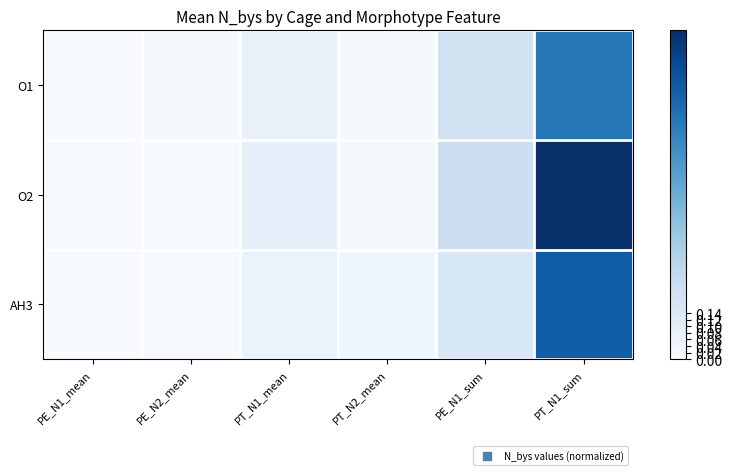

Rank the series at PE_N1_sum from lowest to highest value.

AH3, O1, O2